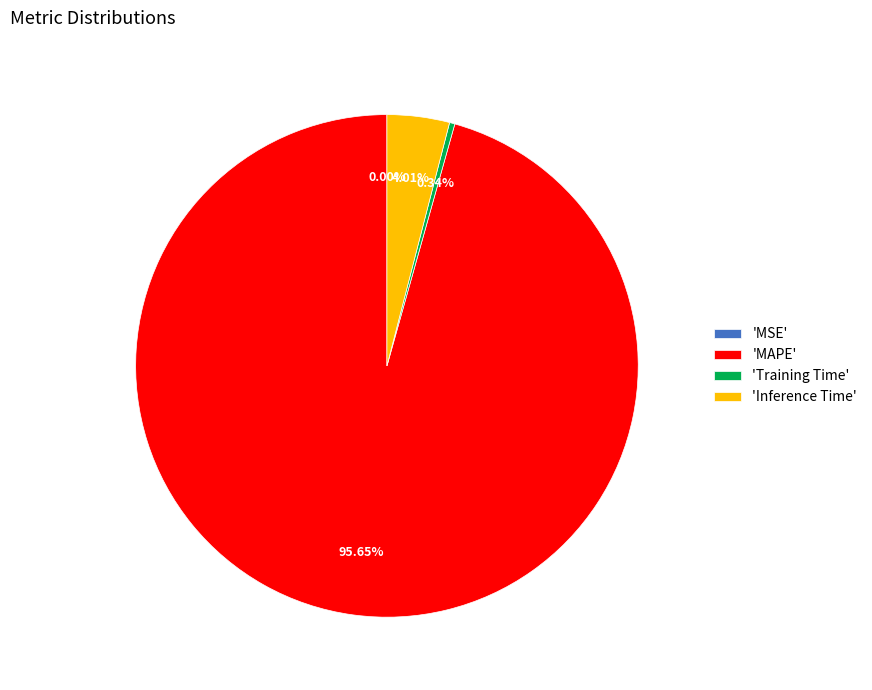

To the nearest percent, what is the average slice percentage?

25%